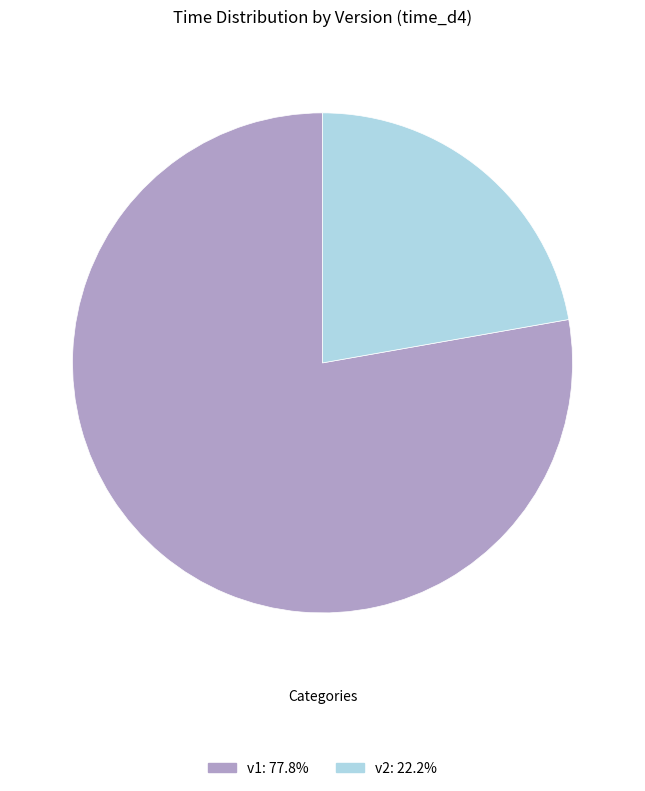

Combined, do v1 and v2 account for over 50%?

Yes